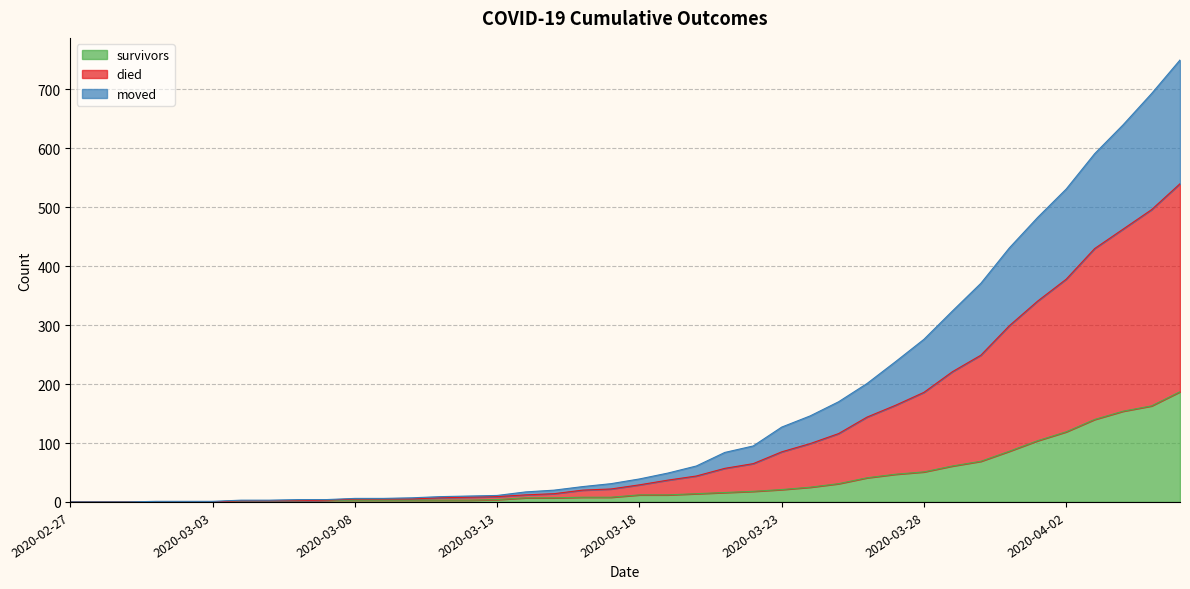

How many values in the survivors series exceed 12?

18